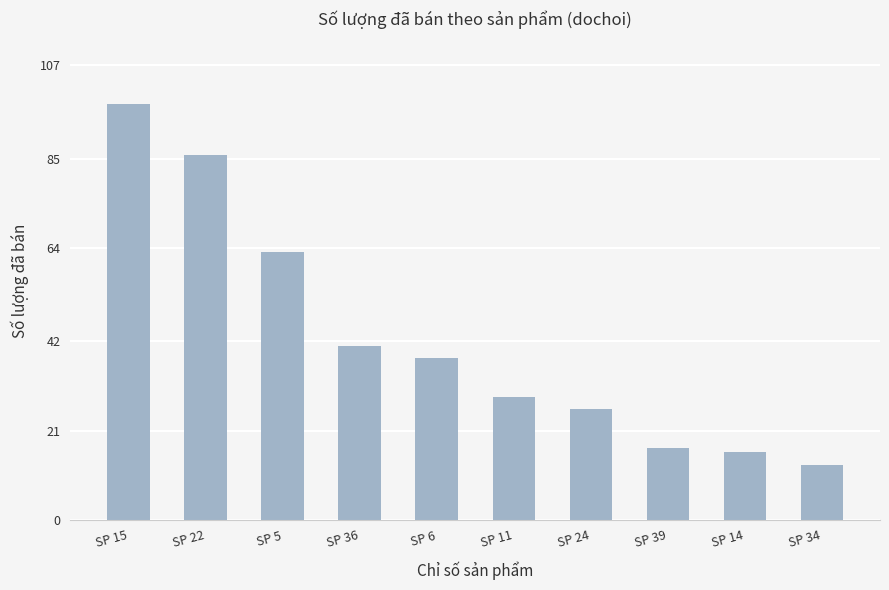

The chart shows a value of 23 at SP 14. True or false?

False